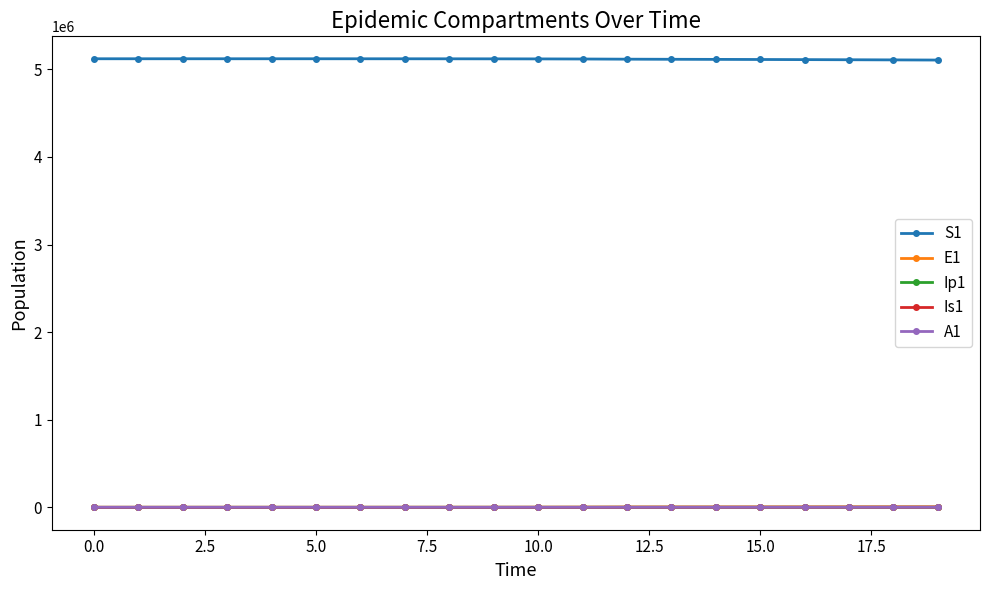

Which series has the largest total across all categories?

S1